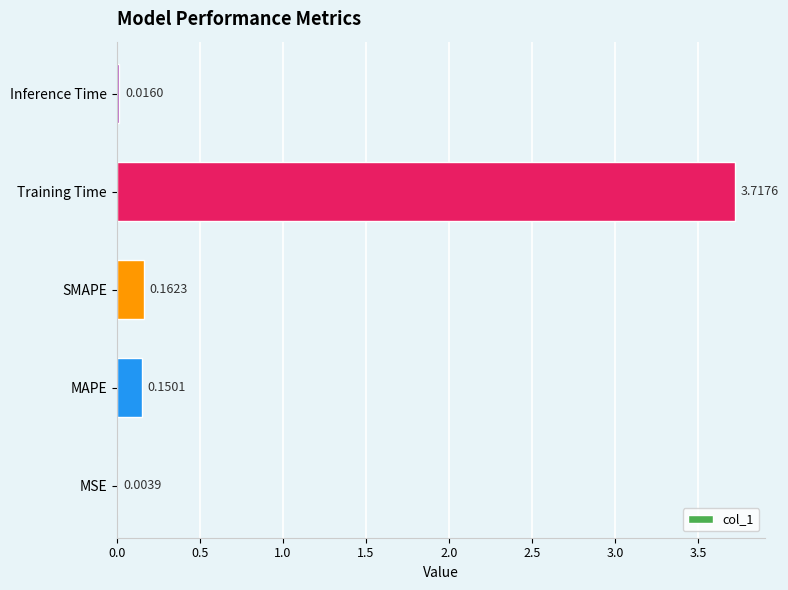

How many series are shown in this chart?

1